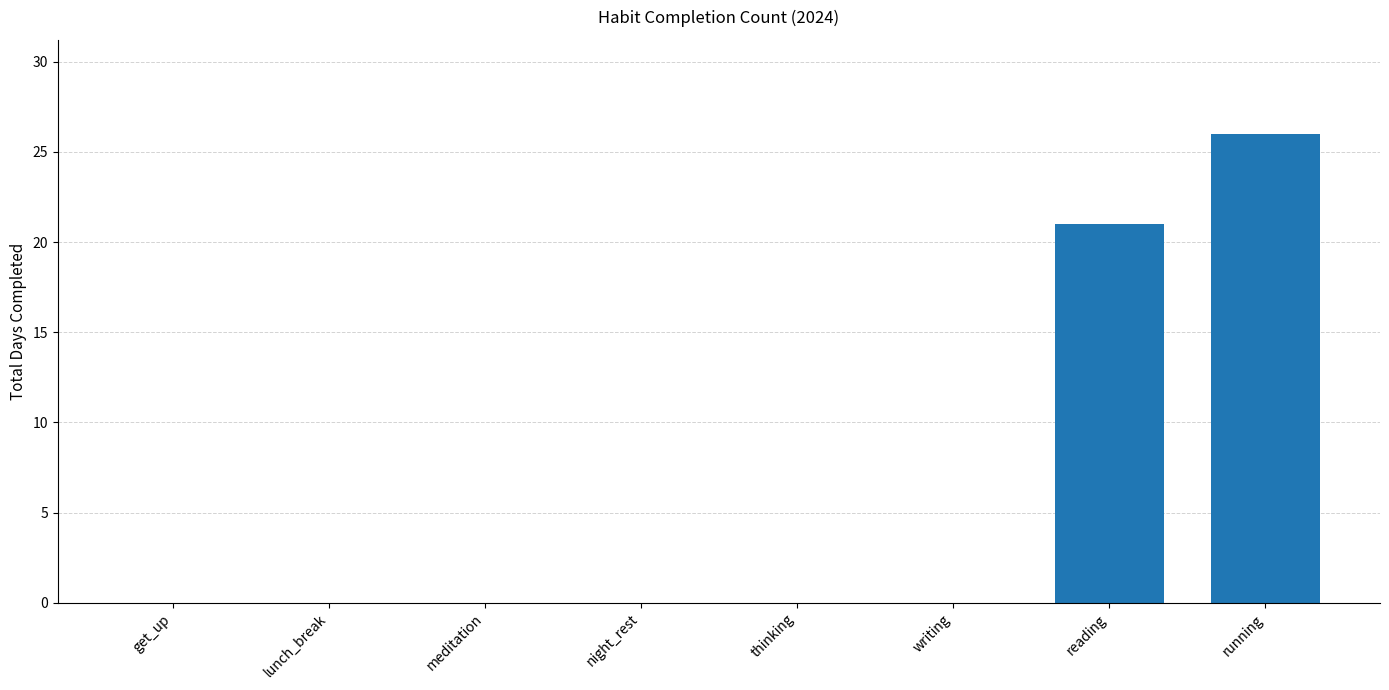

Reading left to right, what are all the values shown in this chart?

get_up=0	lunch_break=0	meditation=0	night_rest=0	thinking=0	writing=0	reading=21	running=26